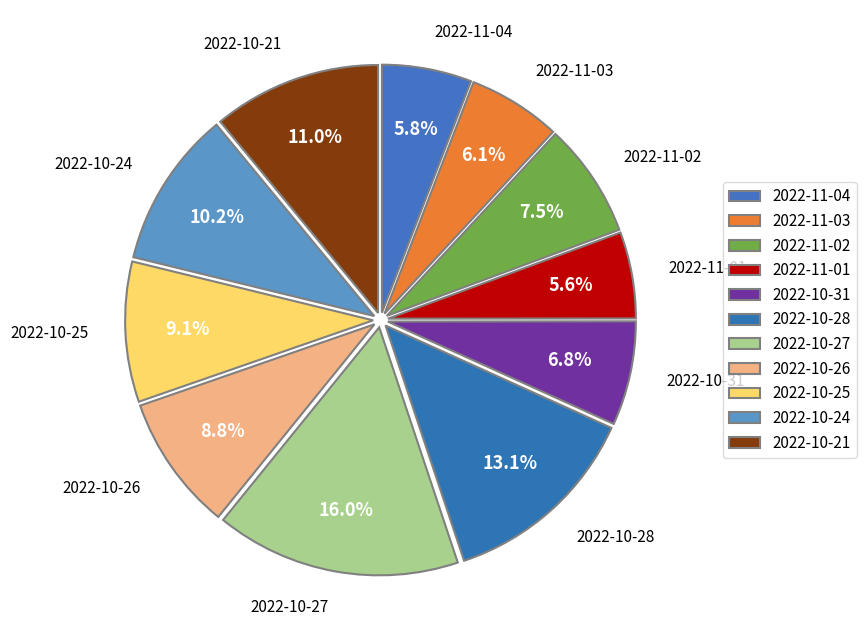

Does 2022-10-24 account for over 50% of the chart?

No